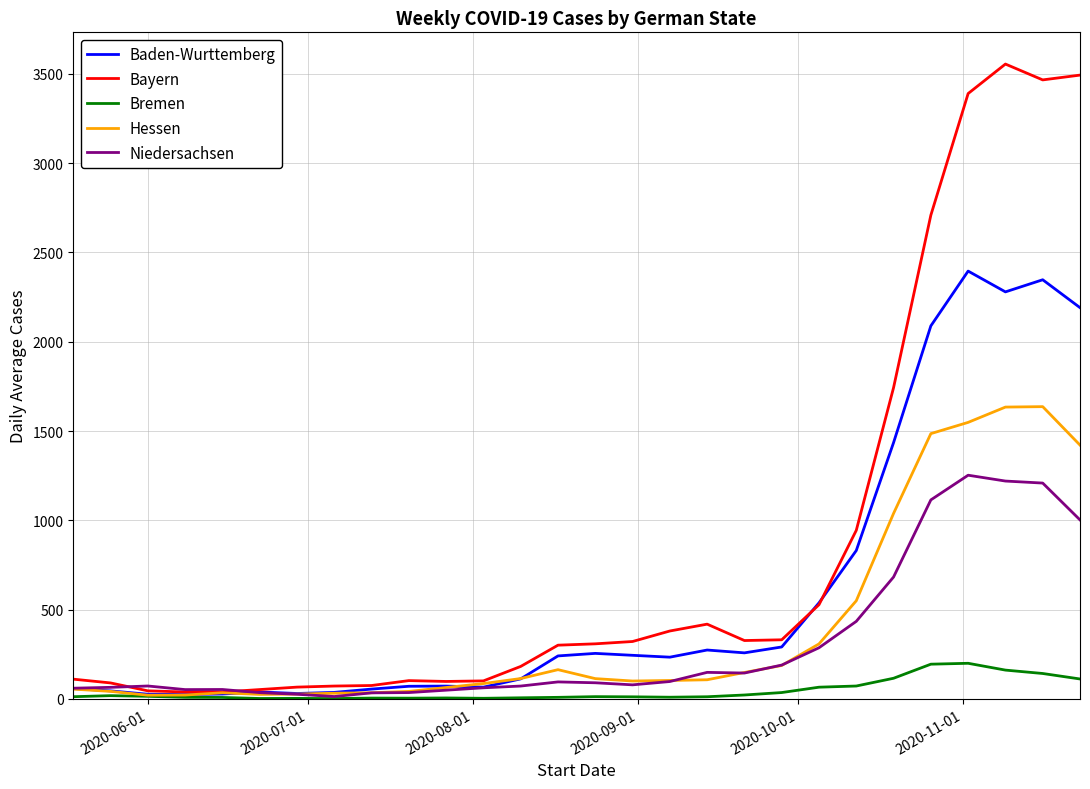

Rank the series by their maximum value, from lowest to highest.

Bremen, Niedersachsen, Hessen, Baden-Wurttemberg, Bayern